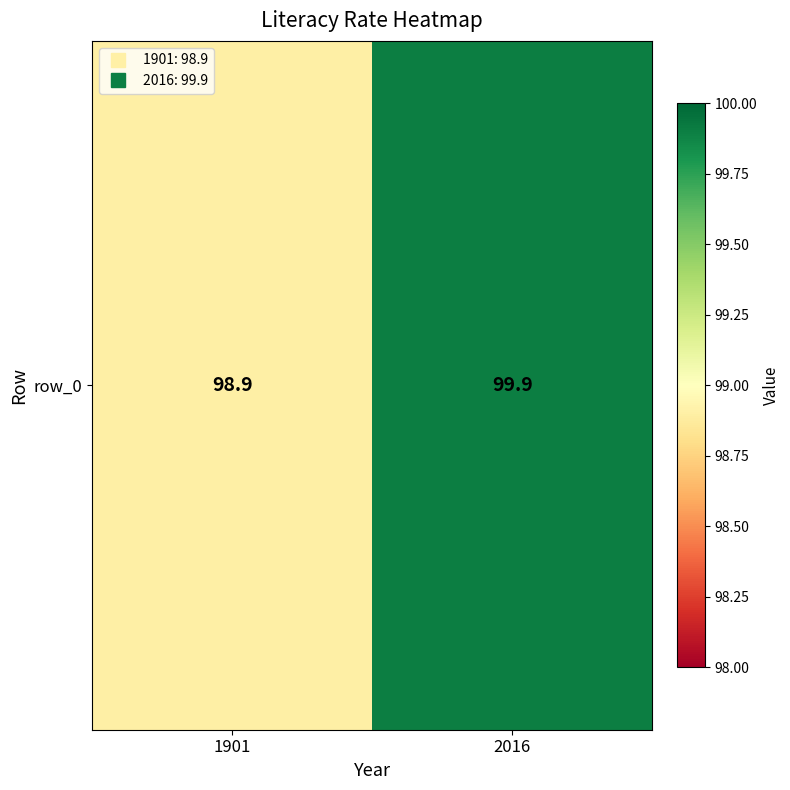

List the labels in order of value, largest first.

2016, 1901